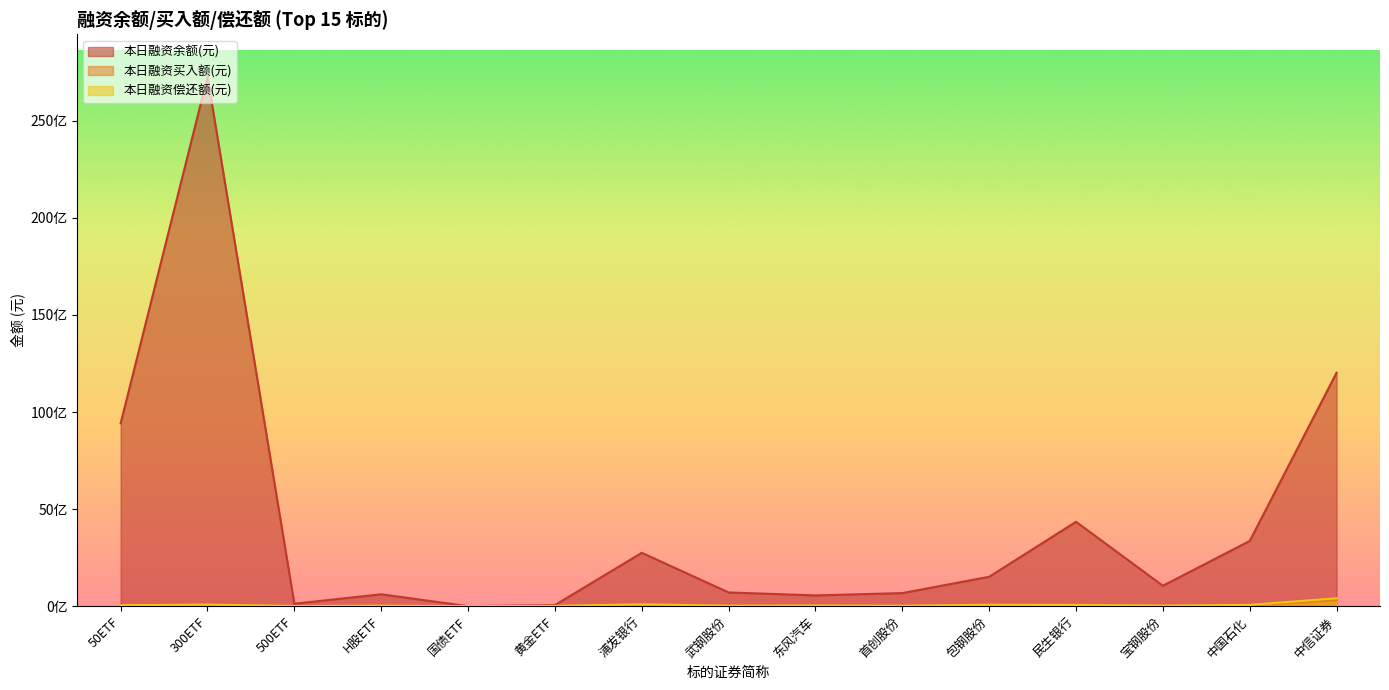

True or false: 本日融资余额(元) and 本日融资偿还额(元) cross at least once.

False